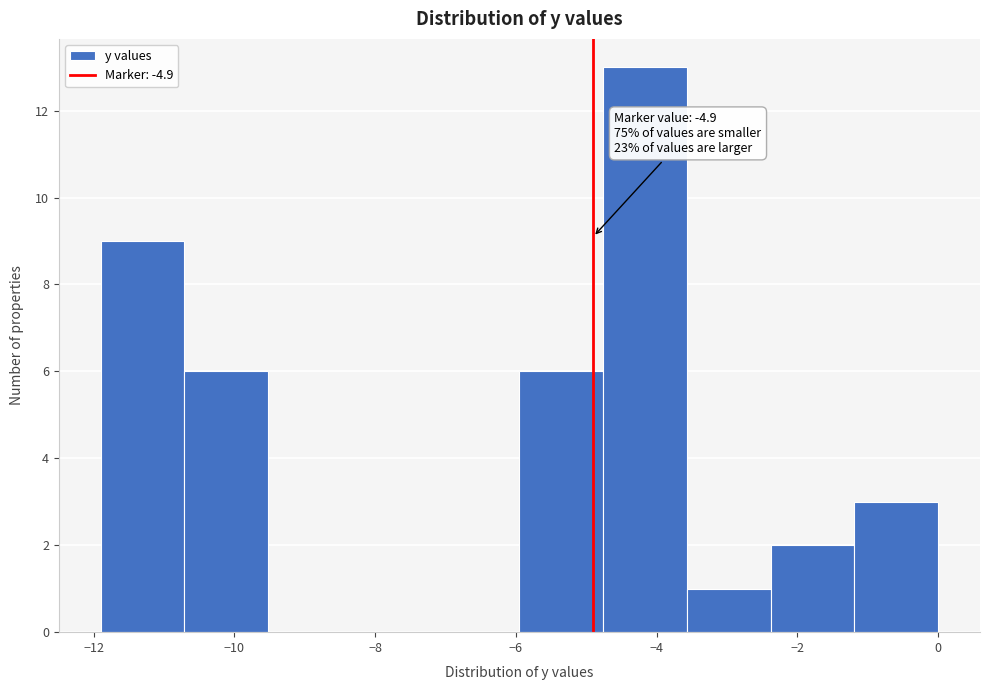

Which range on the x-axis has the tallest bar?

-4.8 to -3.6